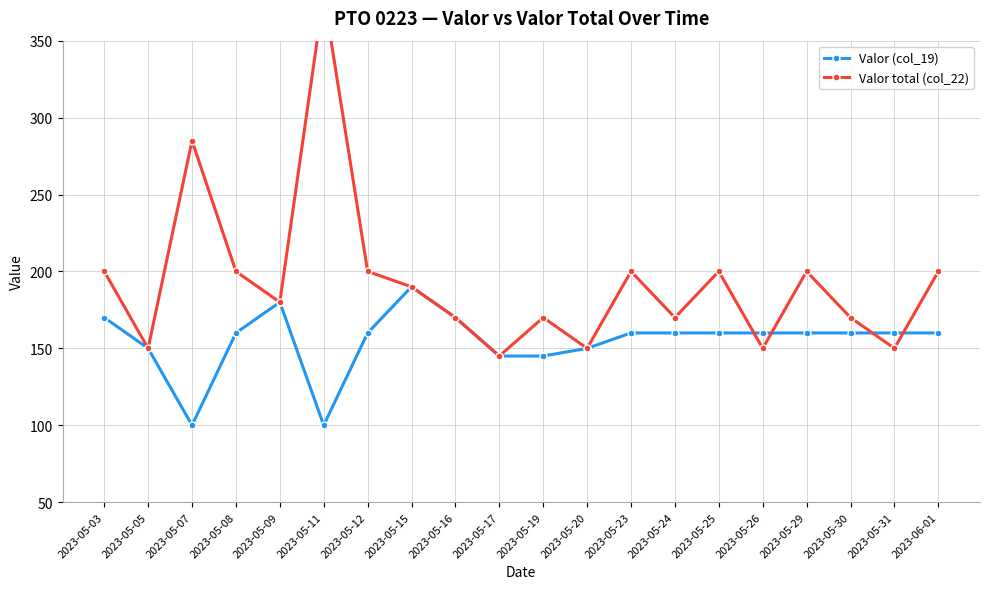

What is the spread (max minus min) of values at 2023-05-29?

40